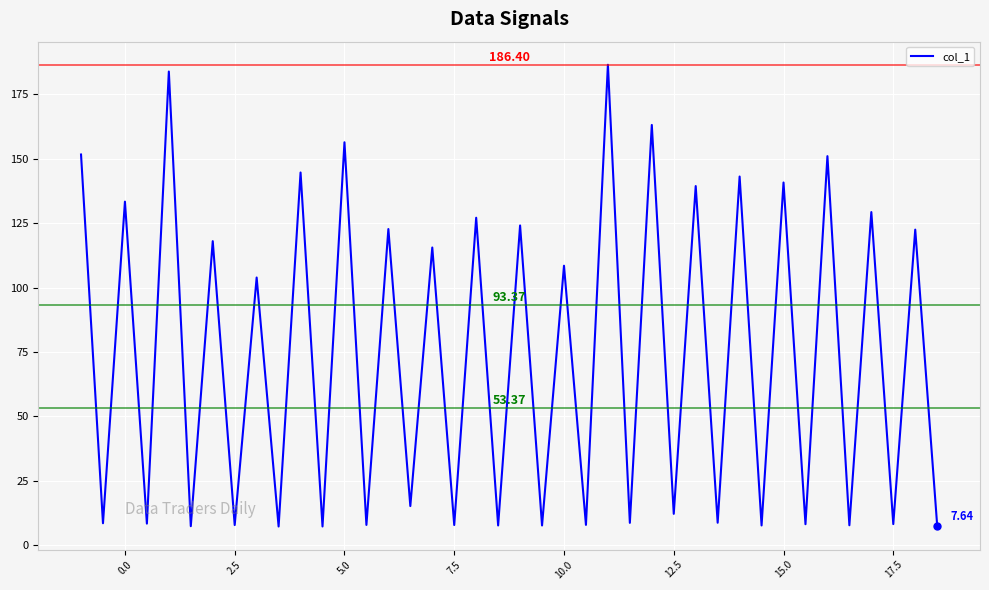

What is the change in value from 5.0 to 7.5?

-148.5